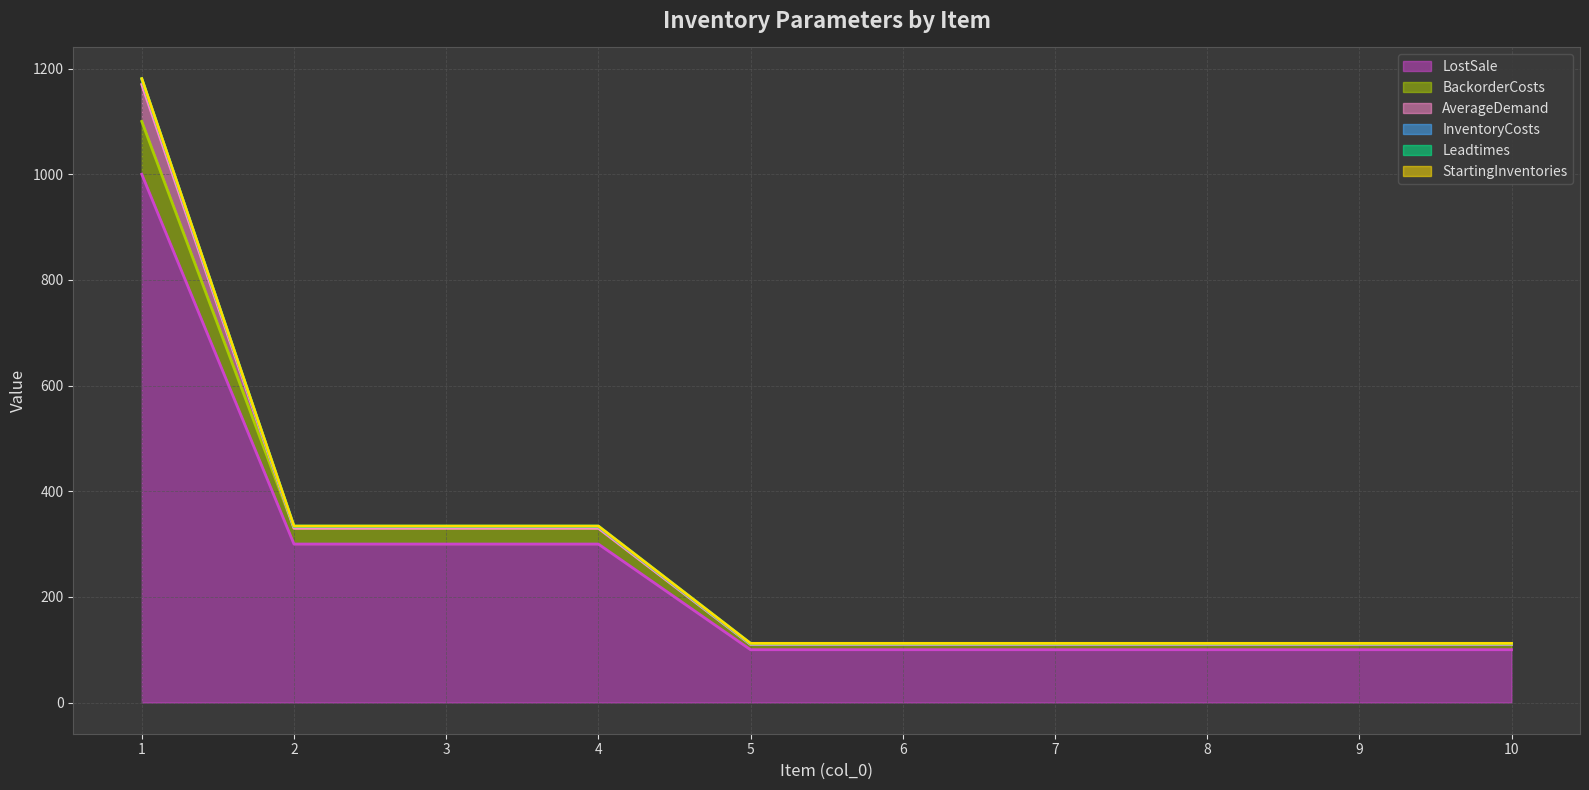

What is the highest value of the LostSale series?

1000